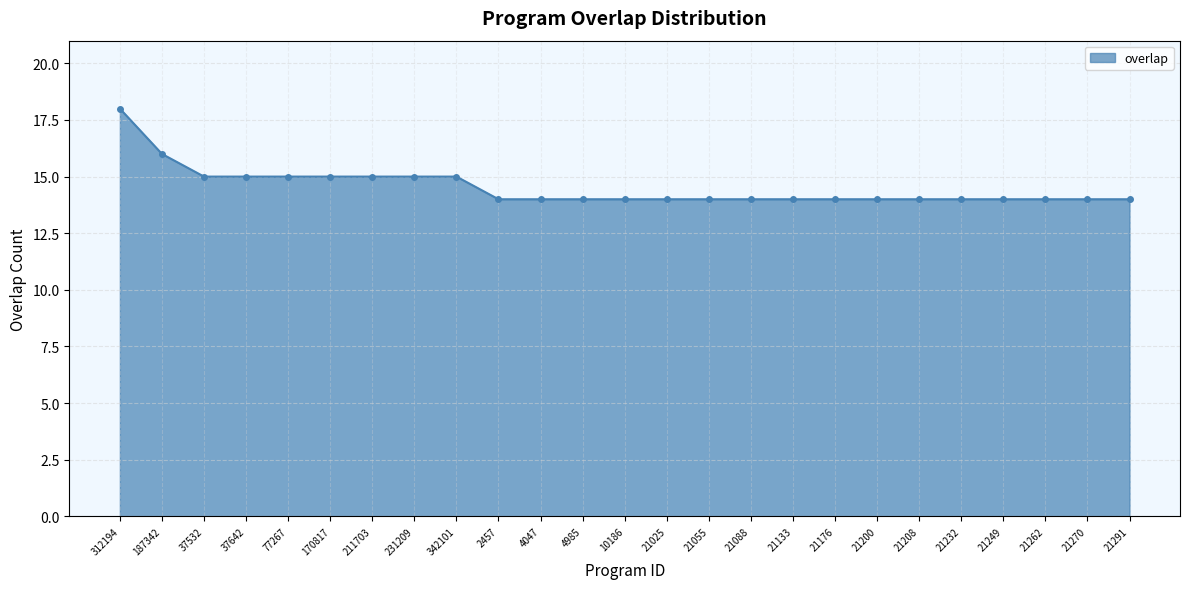

What is the label of the 9th point from the left?

342101